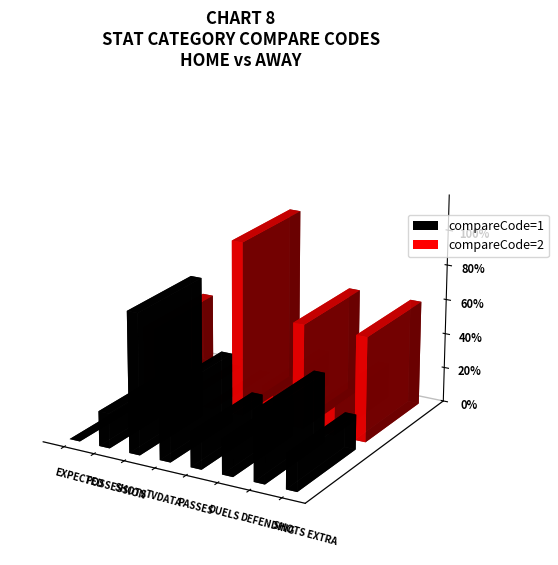

How many bars are there in total?

16